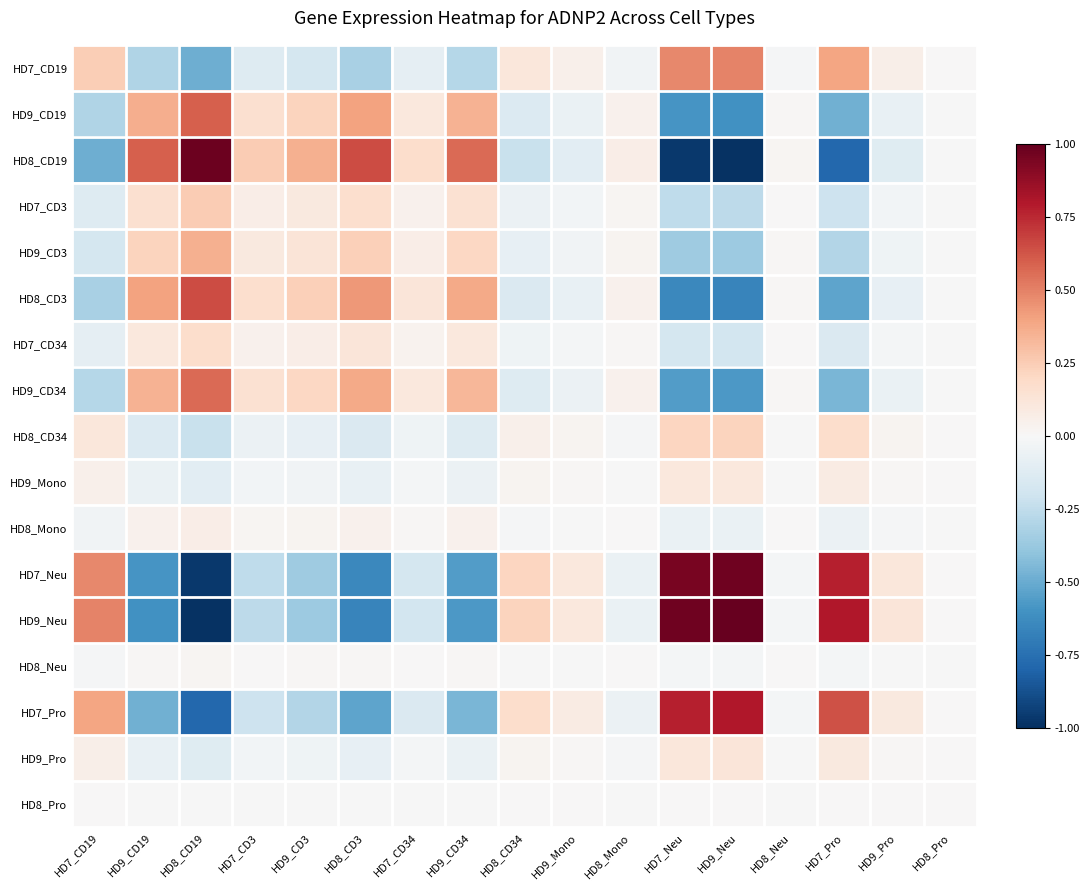

Is it true that HD8_CD19 equals -0.0 at HD8_Pro?

True